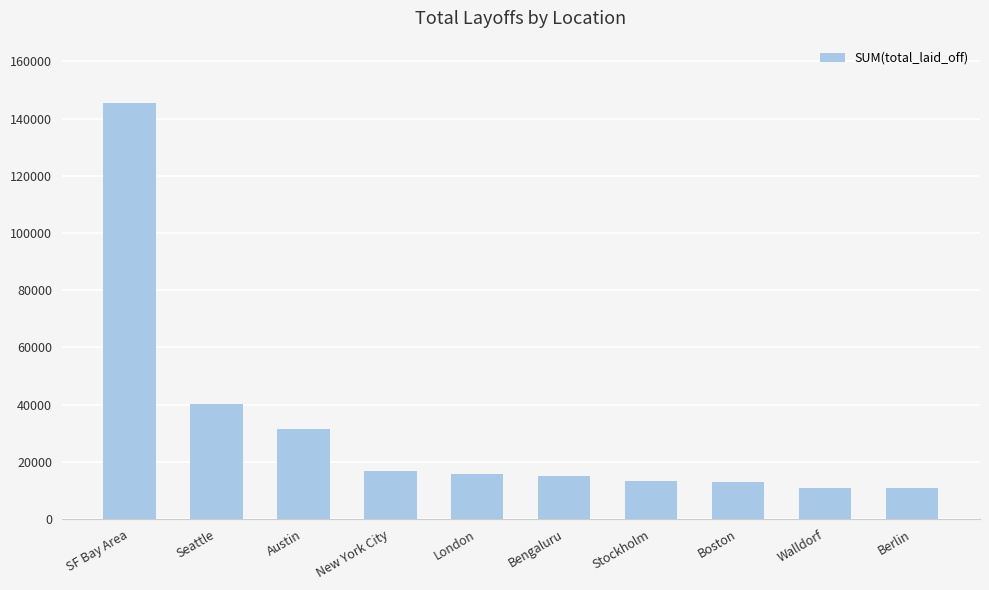

What is the label of the 8th bar from the left?

Boston